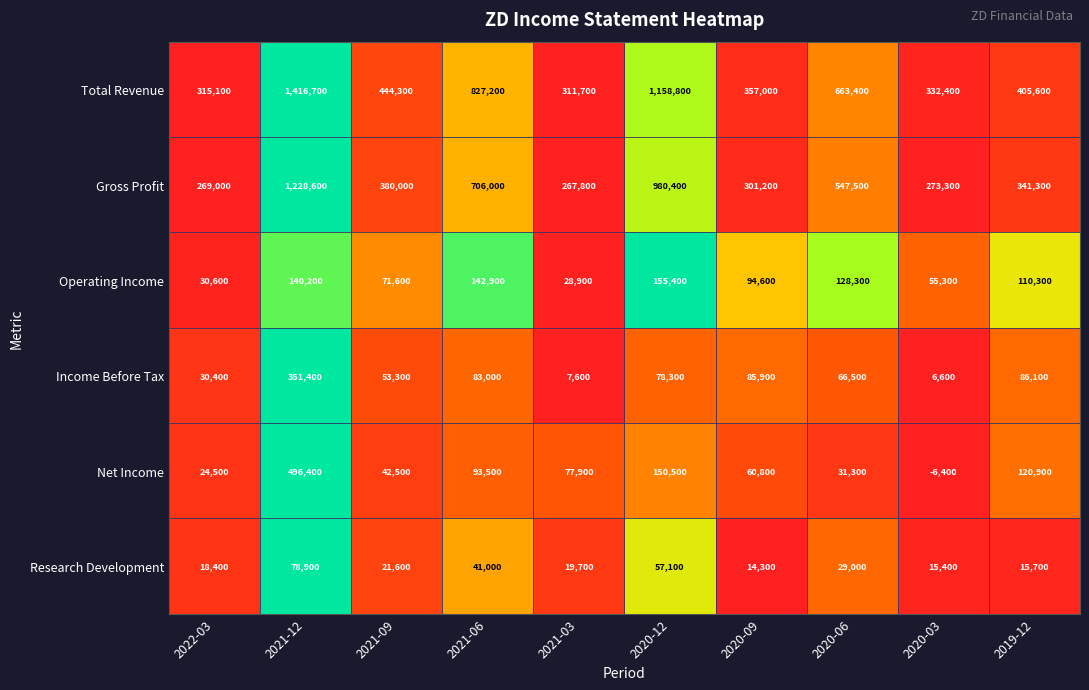

What is the greatest value displayed?

1416700